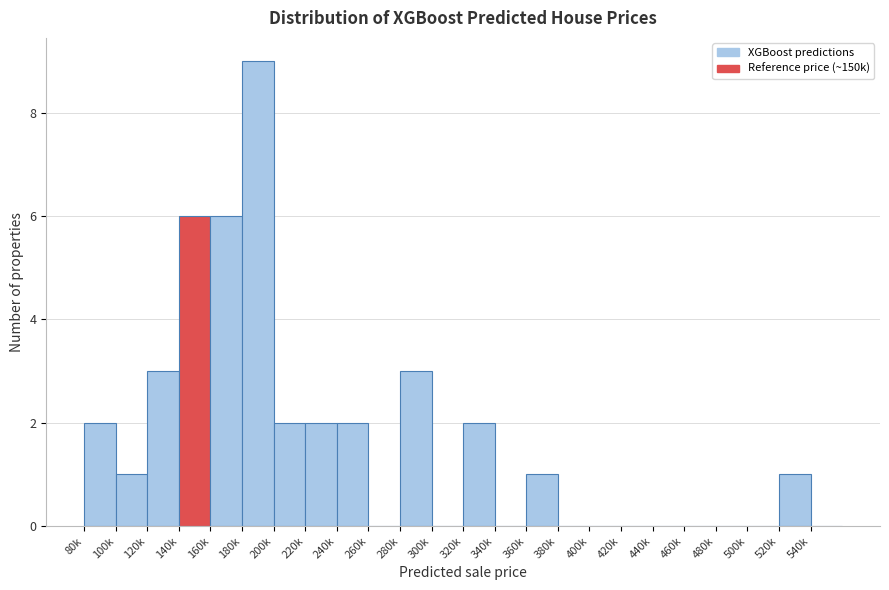

Reading left to right, list all the values displayed in this chart.

80k=2	100k=1	120k=3	140k=6	160k=6	180k=9	200k=2	220k=2	240k=2	260k=0	280k=3	300k=0	320k=2	340k=0	360k=1	380k=0	400k=0	420k=0	440k=0	460k=0	480k=0	500k=0	520k=1	540k=0